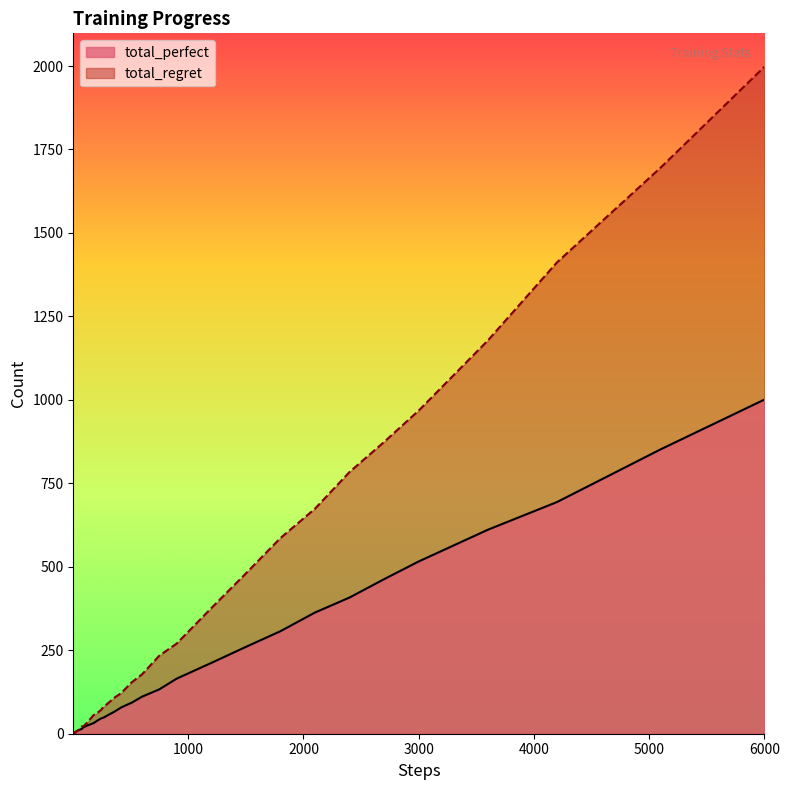

Which category has the highest value across all series?

6000